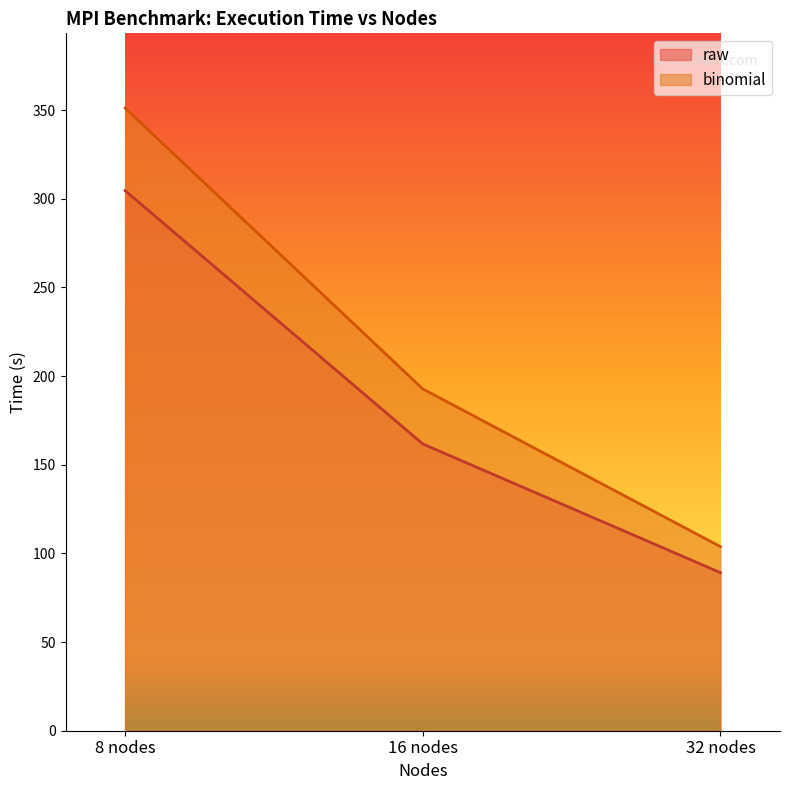

What is the average value of the binomial series?

215.9